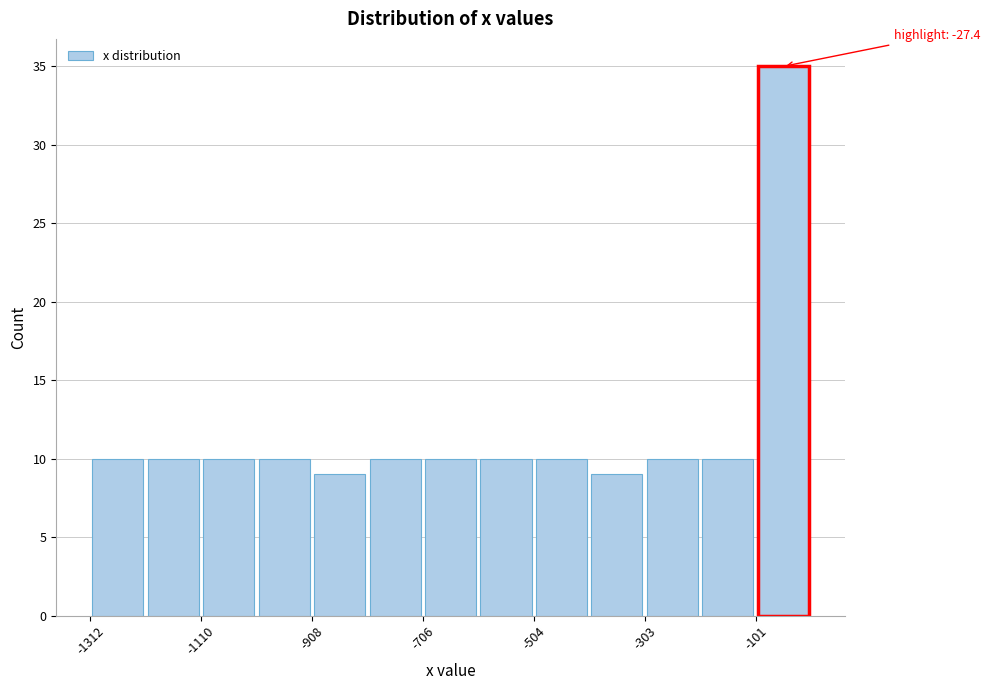

Read against the x-axis, roughly where is the centre of the tallest bar?

-50